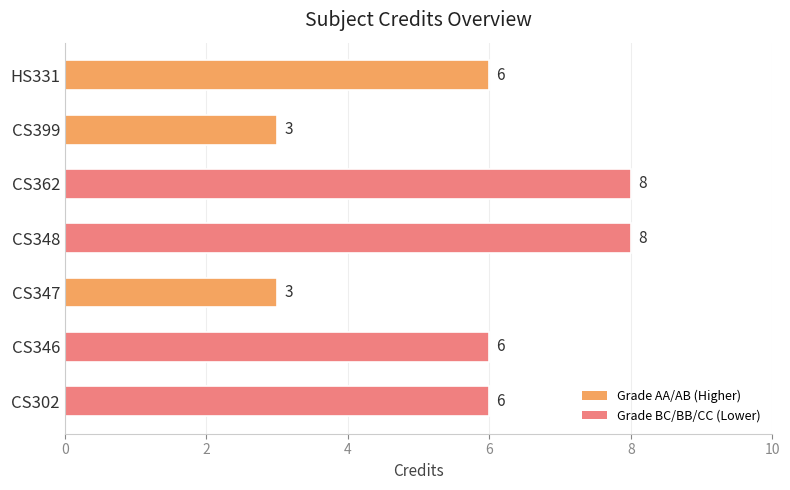

Reading bottom to top, what are all the values shown in this chart?

CS302=6	CS346=6	CS347=3	CS348=8	CS362=8	CS399=3	HS331=6